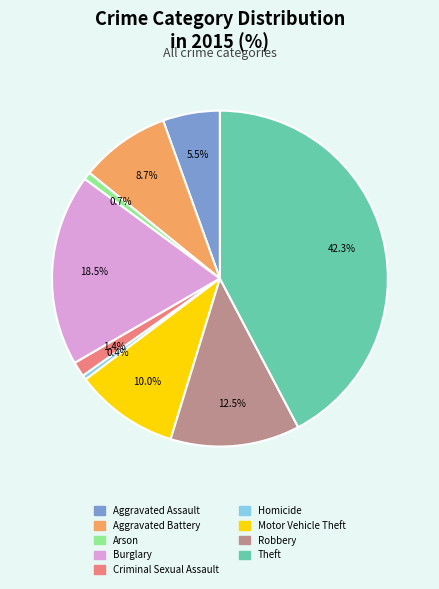

The Homicide slice represents 0% of the pie. True or false?

True